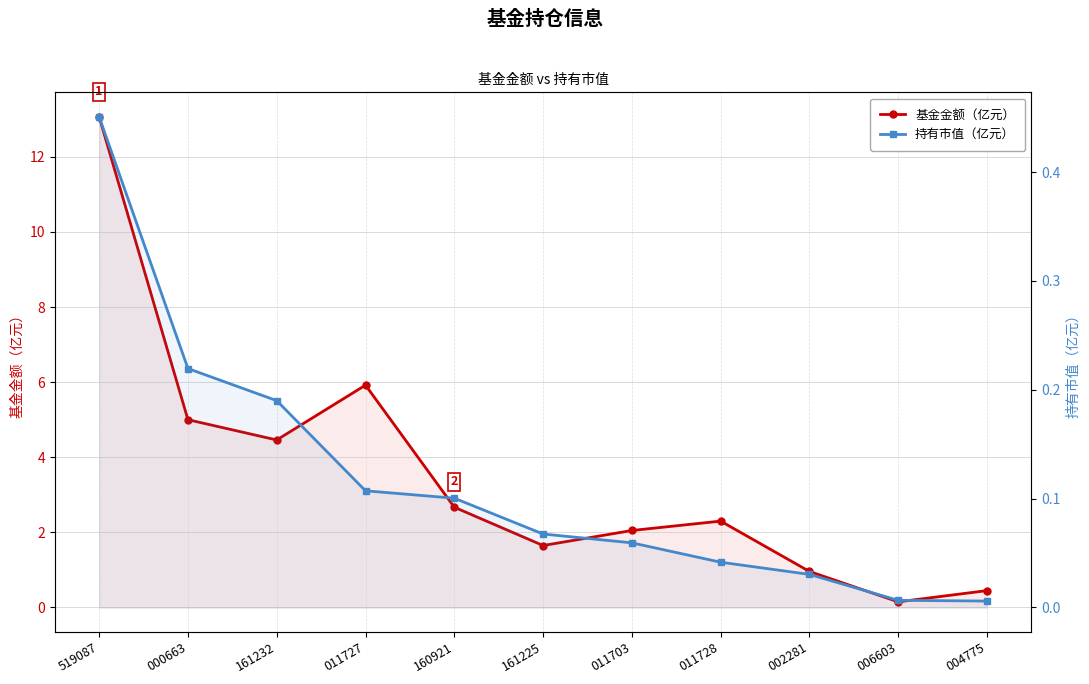

In 基金金额（亿元）, how many points are higher than both neighbors (excluding endpoints)?

2